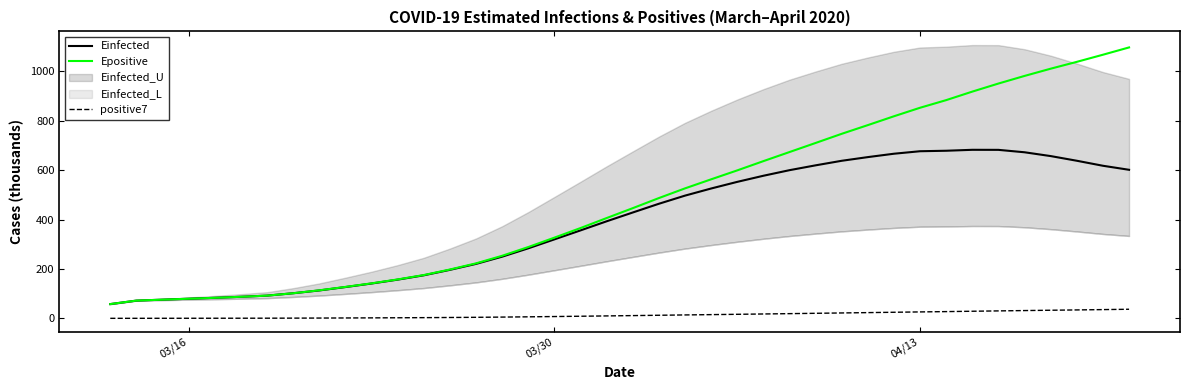

What is the minimum value for Epositive?

58.2